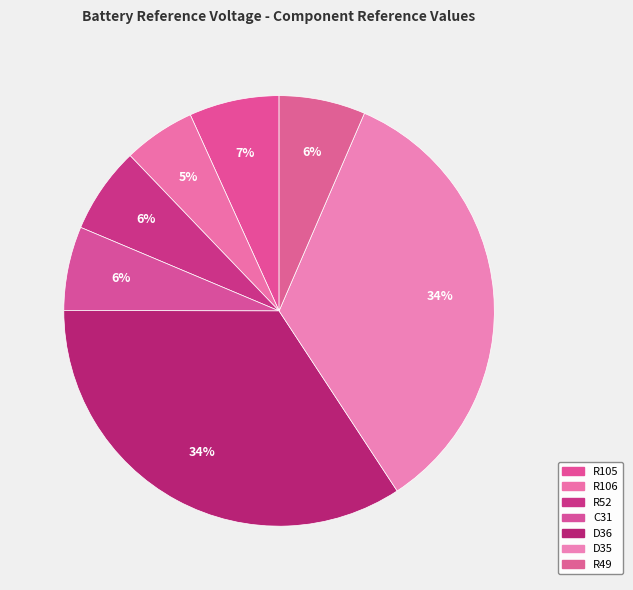

How many slices are in this pie chart?

7